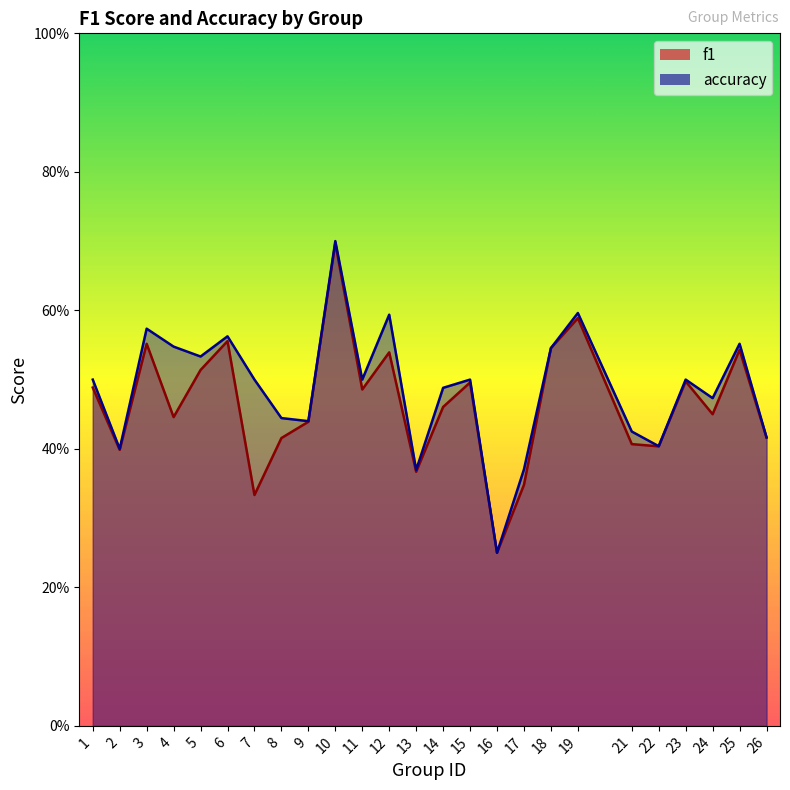

Reading left to right, extract all data points from this chart.

f1: 1=0.5	2=0.4	3=0.6	4=0.4	5=0.5	6=0.6	7=0.3	8=0.4	9=0.4	10=0.7	11=0.5	12=0.5	13=0.4	14=0.5	15=0.5	16=0.2	17=0.3	18=0.5	19=0.6	21=0.4	22=0.4	23=0.5	24=0.5	25=0.5	26=0.4
accuracy: 1=0.5	2=0.4	3=0.6	4=0.5	5=0.5	6=0.6	7=0.5	8=0.4	9=0.4	10=0.7	11=0.5	12=0.6	13=0.4	14=0.5	15=0.5	16=0.2	17=0.4	18=0.5	19=0.6	21=0.4	22=0.4	23=0.5	24=0.5	25=0.6	26=0.4